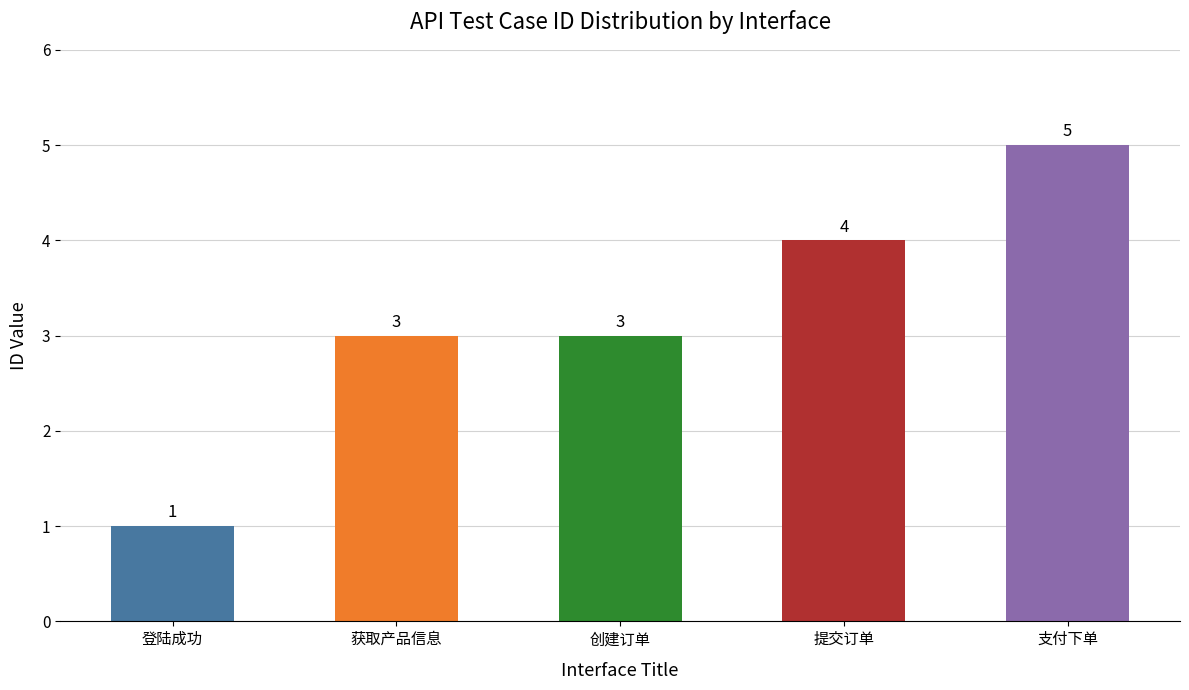

Are the bars horizontal?

No